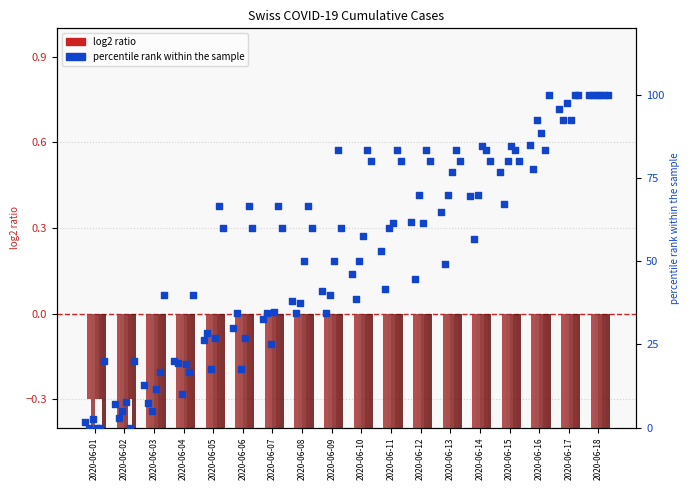

What is the total value across all series at 0?

24.3